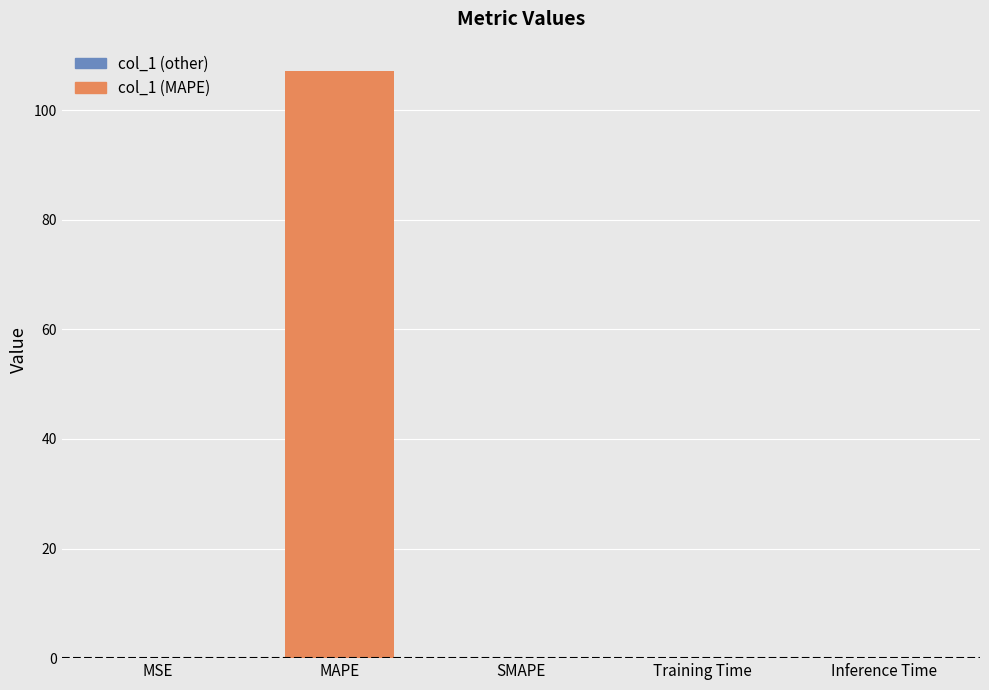

What is the label of the 2nd bar from the right?

Training Time